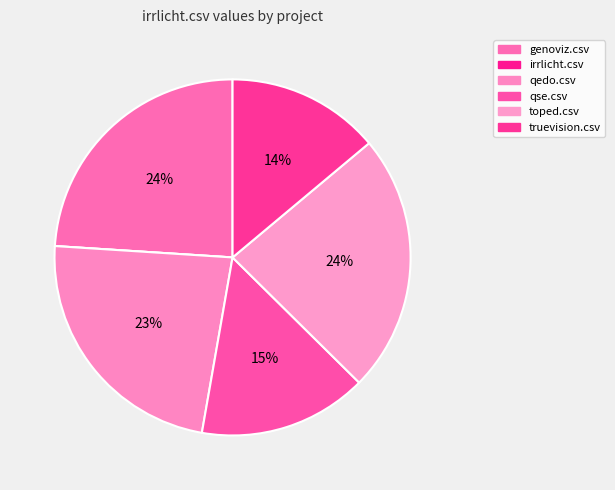

Do qse.csv and truevision.csv together represent more than half of the pie?

No